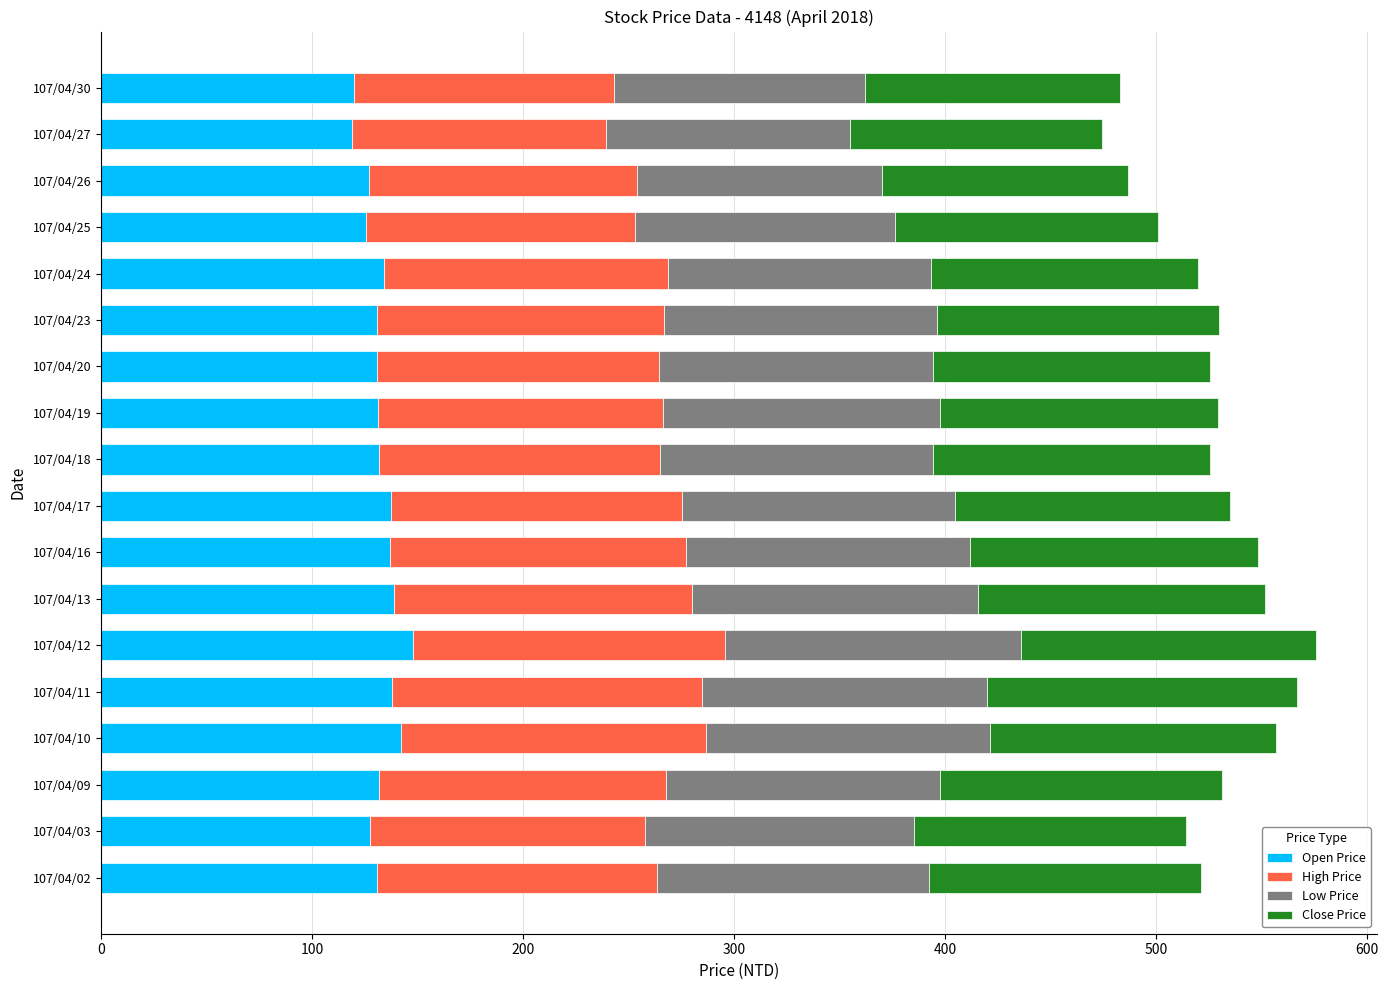

What is the total value across all series at 107/04/02?

521.5